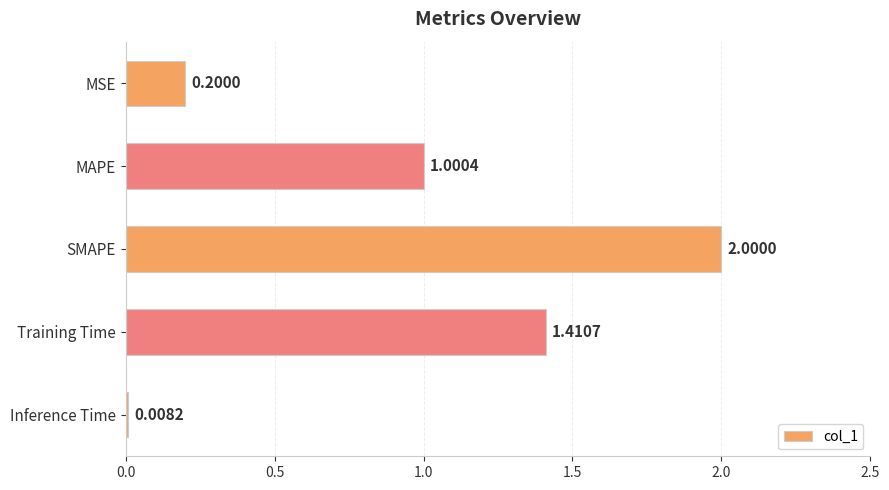

At which label is the value closest to 1?

MAPE